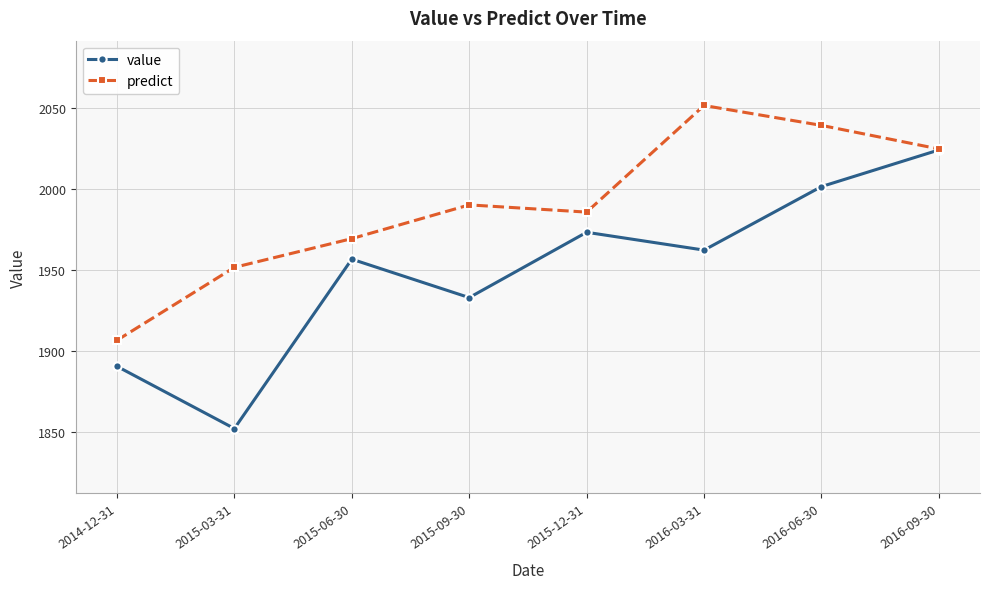

What is the spread (max minus min) of values at 2016-06-30?

37.7